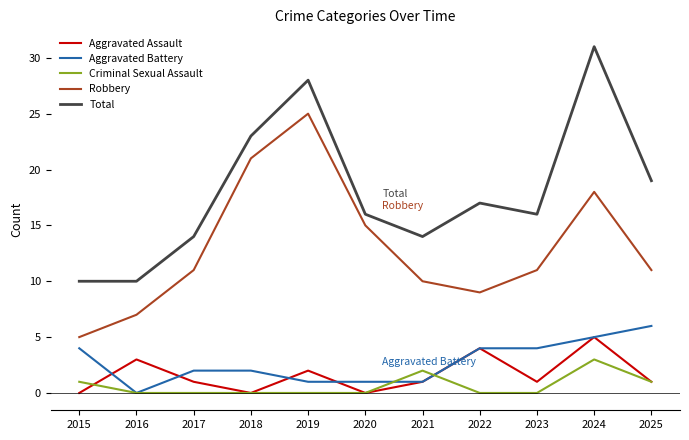

Reading left to right, transcribe all the data shown in this chart.

Aggravated Assault: 0	3	1	0	2	0	1	4	1	5	1
Aggravated Battery: 4	0	2	2	1	1	1	4	4	5	6
Criminal Sexual Assault: 1	0	0	0	0	0	2	0	0	3	1
Robbery: 5	7	11	21	25	15	10	9	11	18	11
Total: 10	10	14	23	28	16	14	17	16	31	19